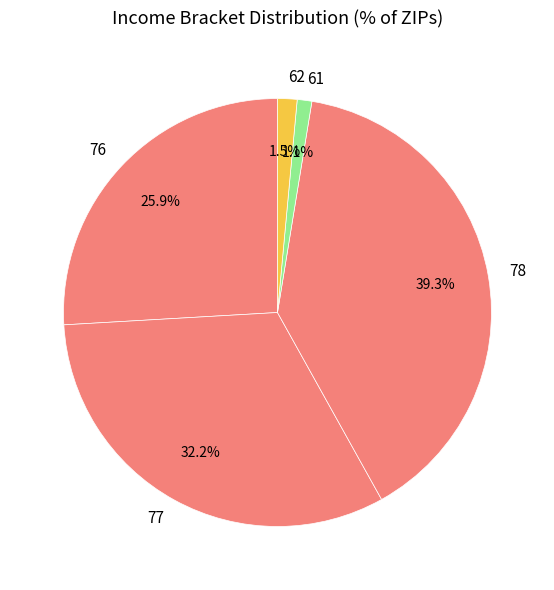

Which category has the biggest portion of the pie?

78